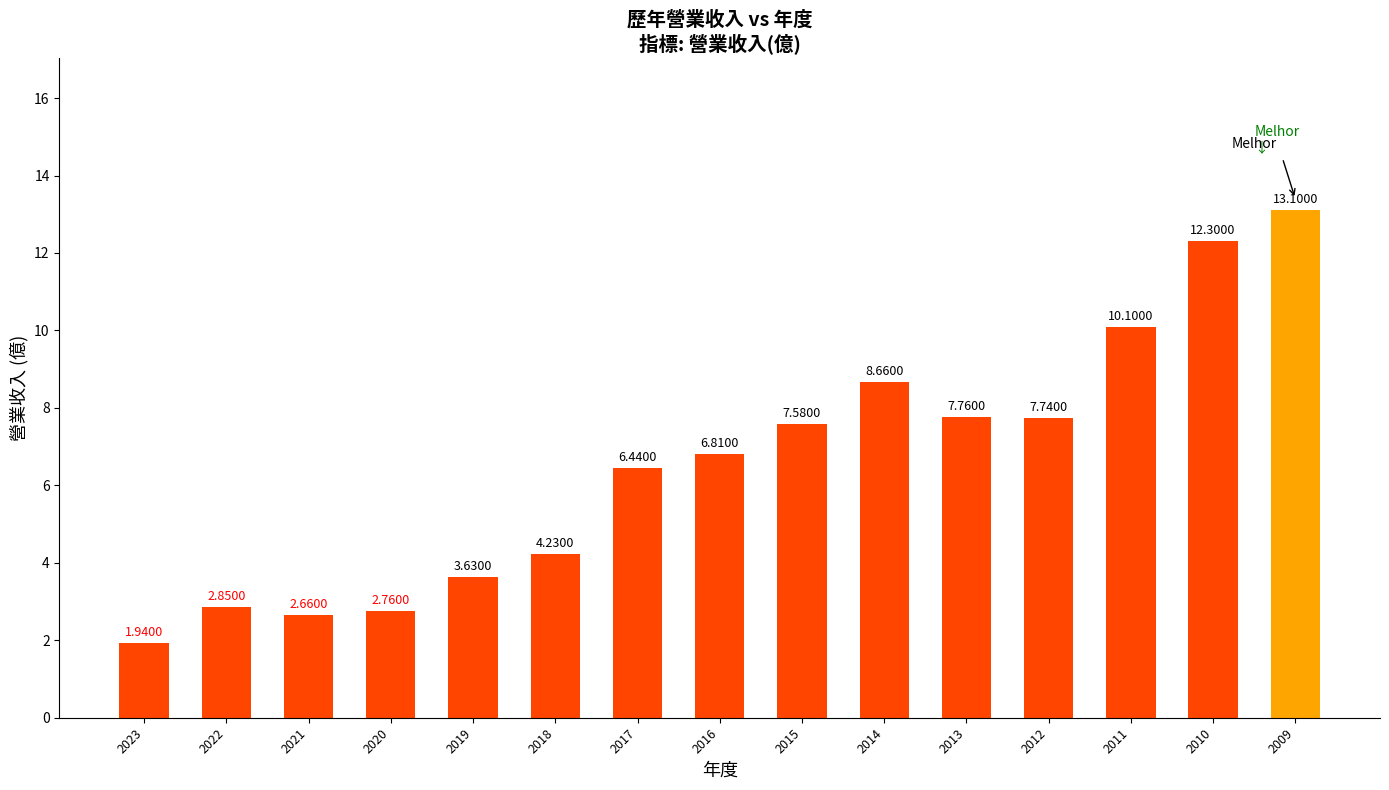

Rank the categories by value from highest to lowest.

2009, 2010, 2011, 2014, 2013, 2012, 2015, 2016, 2017, 2018, 2019, 2022, 2020, 2021, 2023